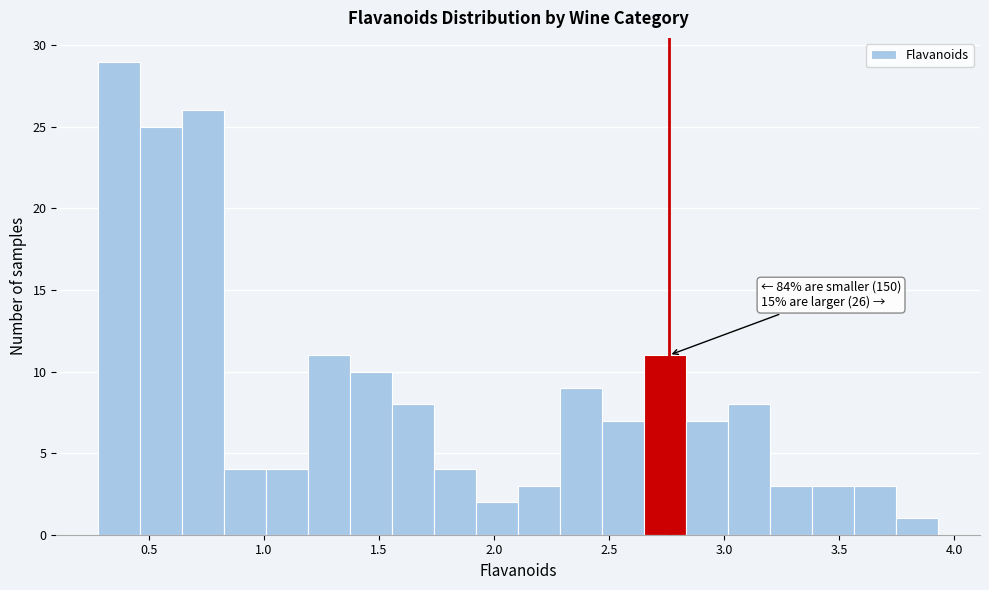

Around what value on the x-axis is the tallest bar? Give the approximate position of its centre, as read against the axis.

0.35